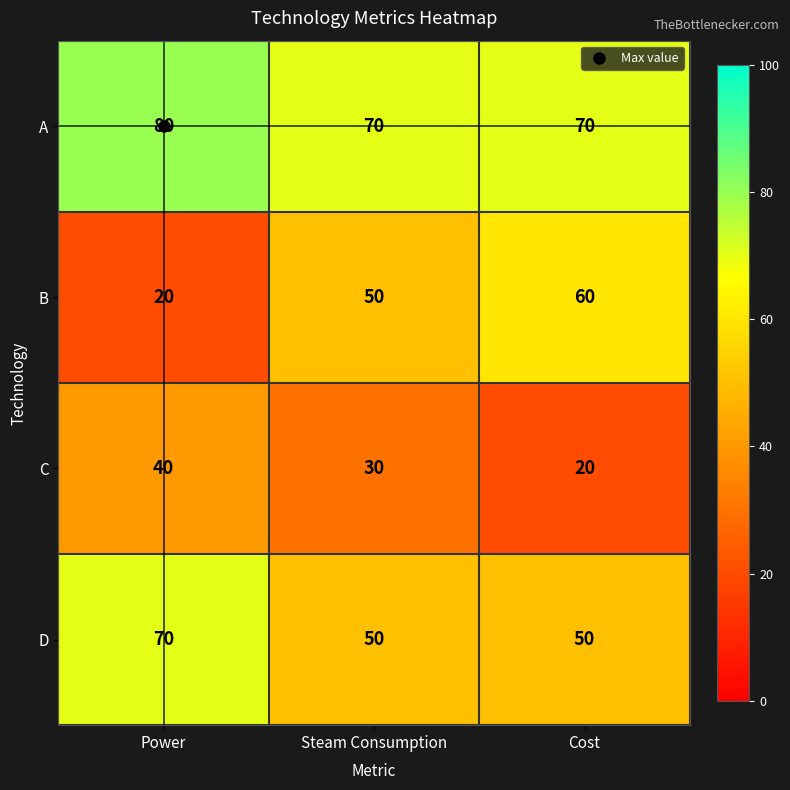

What is the sum of all D values?

170